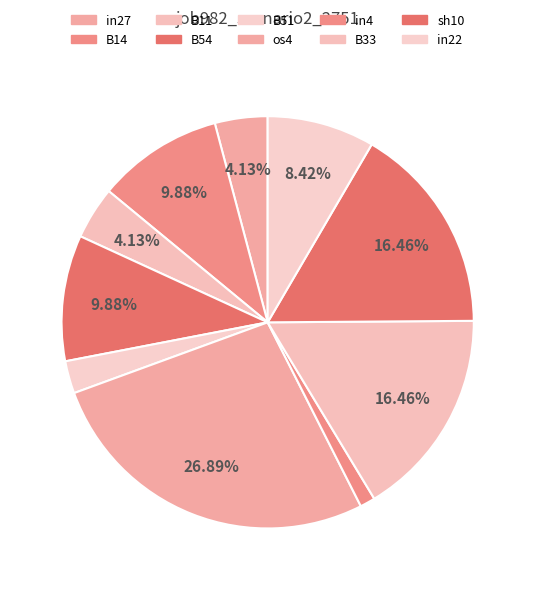

What percentage is the in22 slice, to the nearest percent?

8%